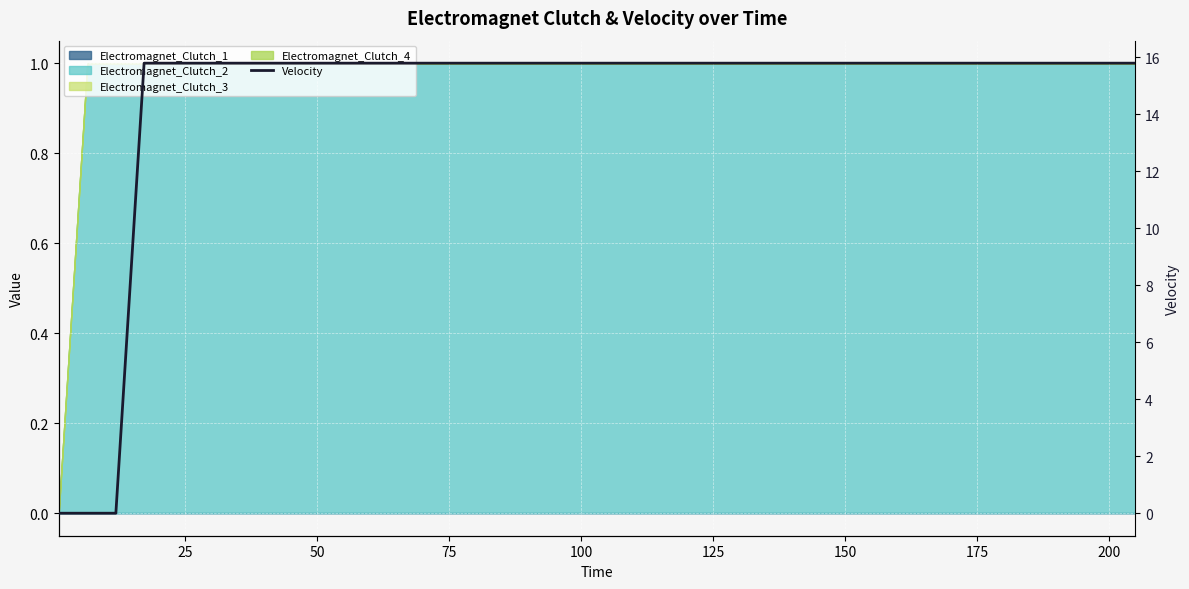

What is the sum of all values?

584.2